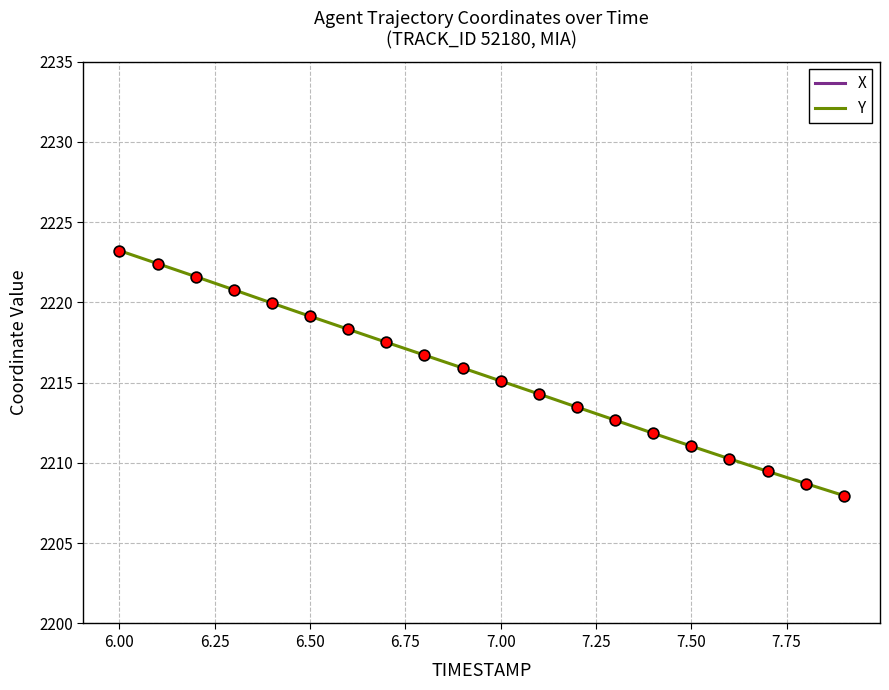

At how many categories does at least one series exceed 2196?

20